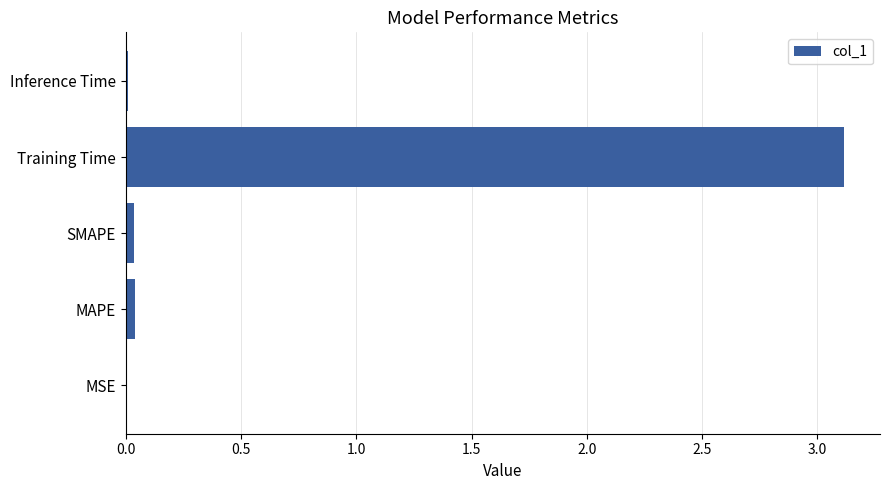

Are the bars grouped side by side (vs. stacked)?

No